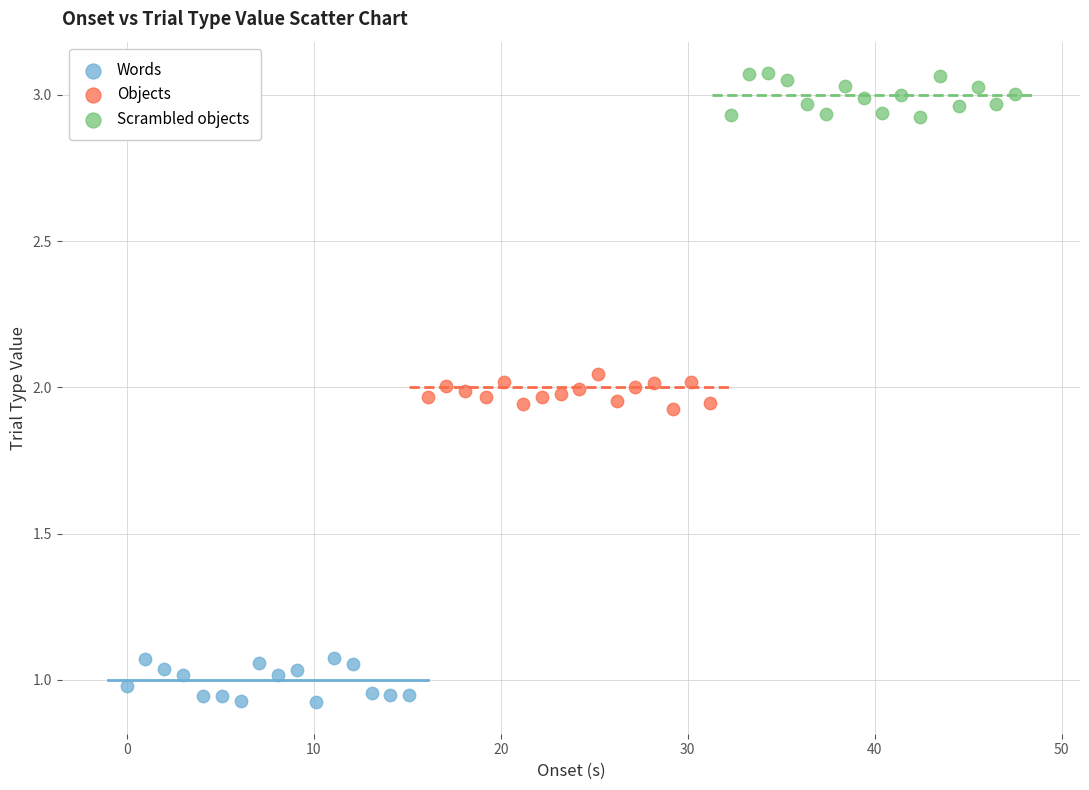

Which series contains the lowest Y value?

Words